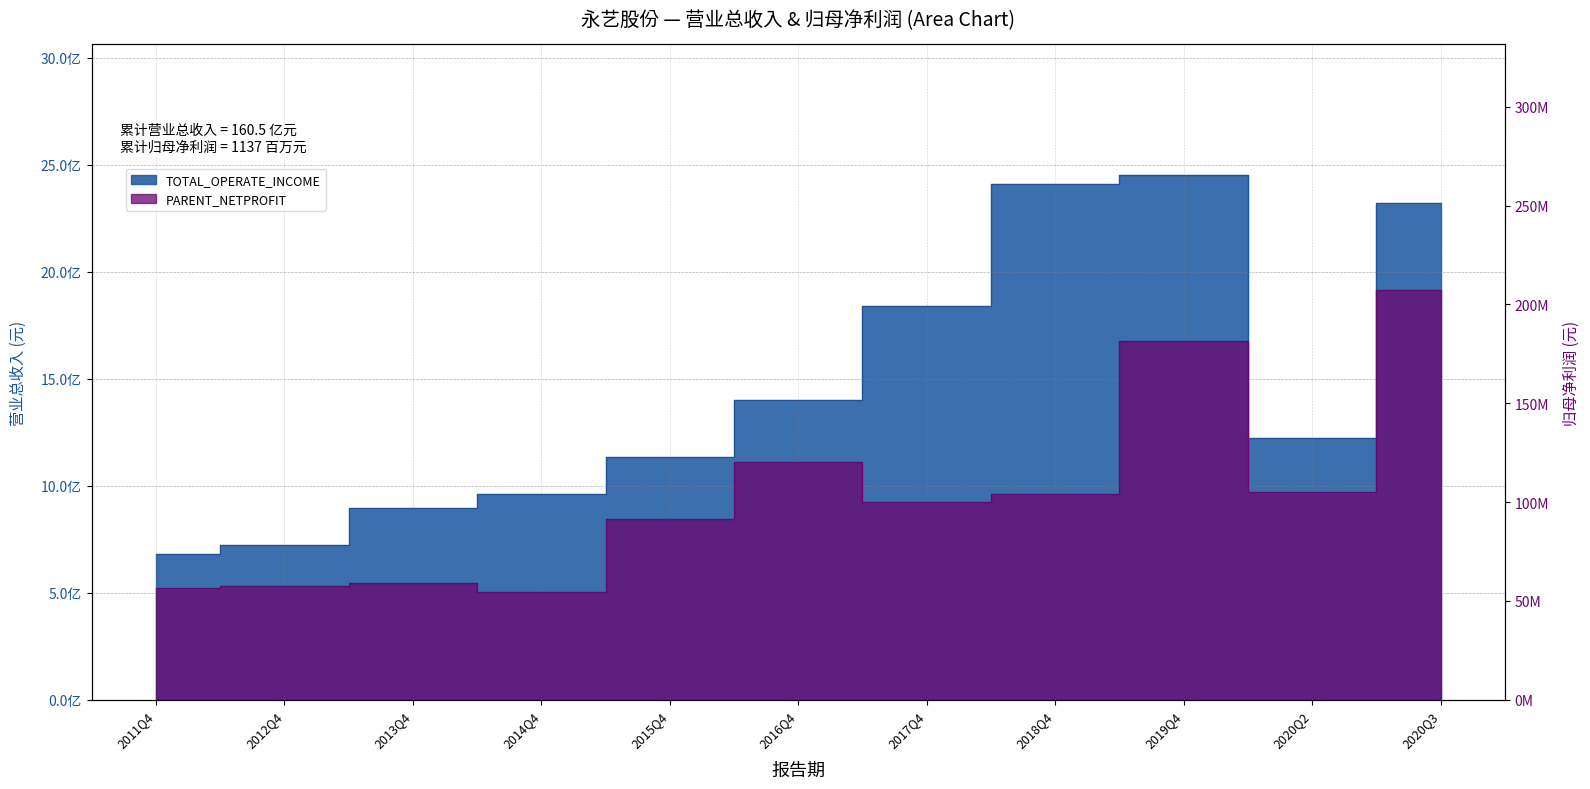

What is the label of the 2nd point from the right?

2020Q2